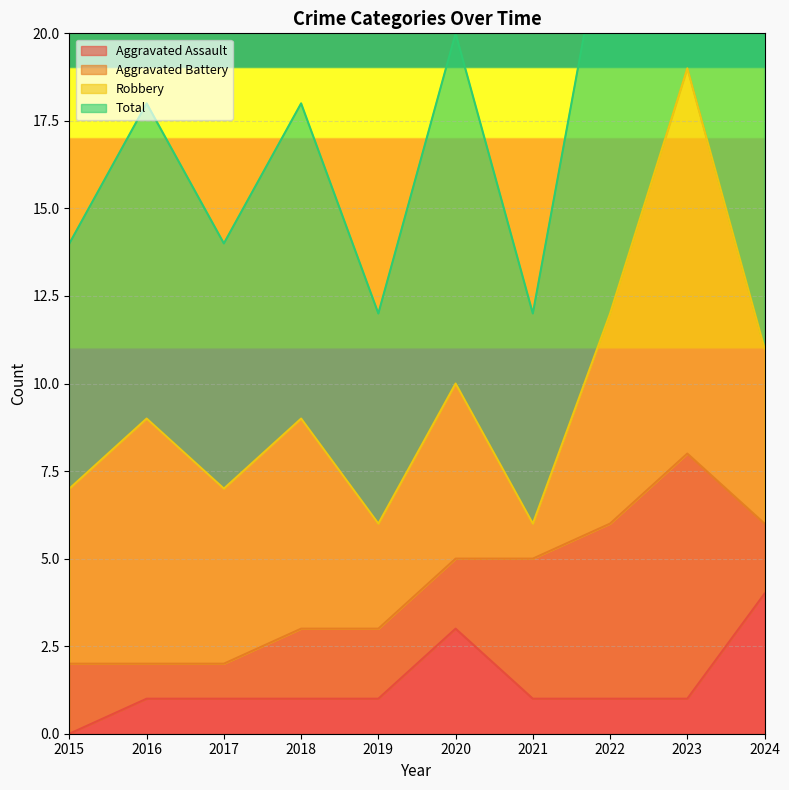

True or false: Aggravated Assault has a value of 1 at 2018.

True